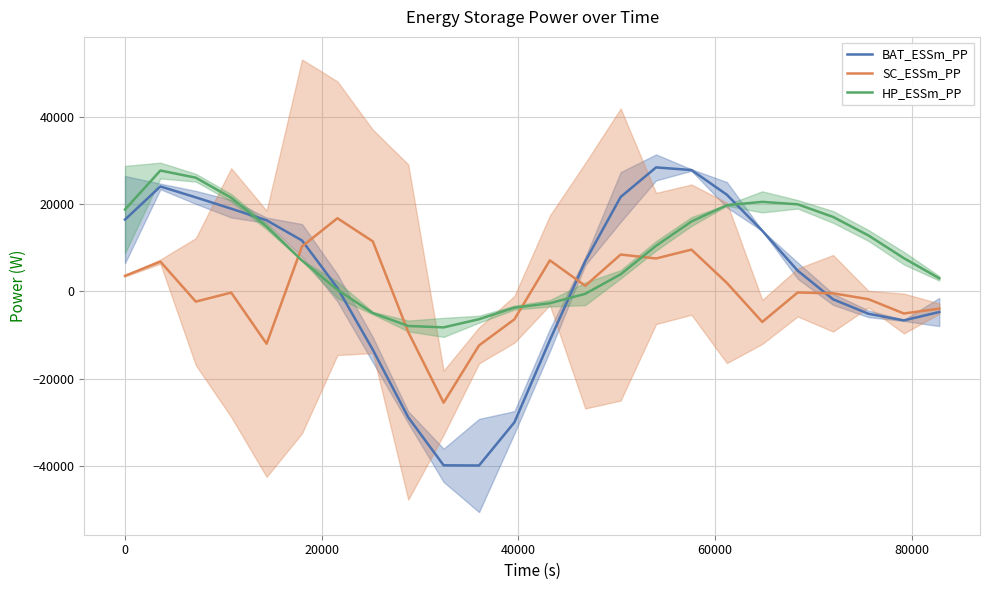

What is the minimum value for SC_ESSm_PP?

-25545.1